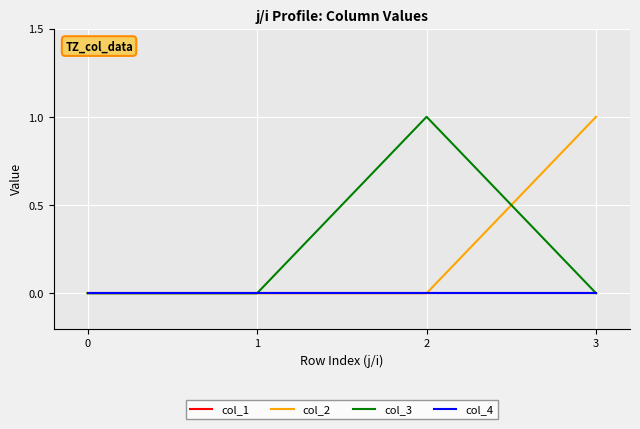

Reading left to right, list all the values displayed in this chart.

col_1: 0=0	1=0	2=0	3=0
col_2: 0=0	1=0	2=0	3=1
col_3: 0=0	1=0	2=1	3=0
col_4: 0=0	1=0	2=0	3=0